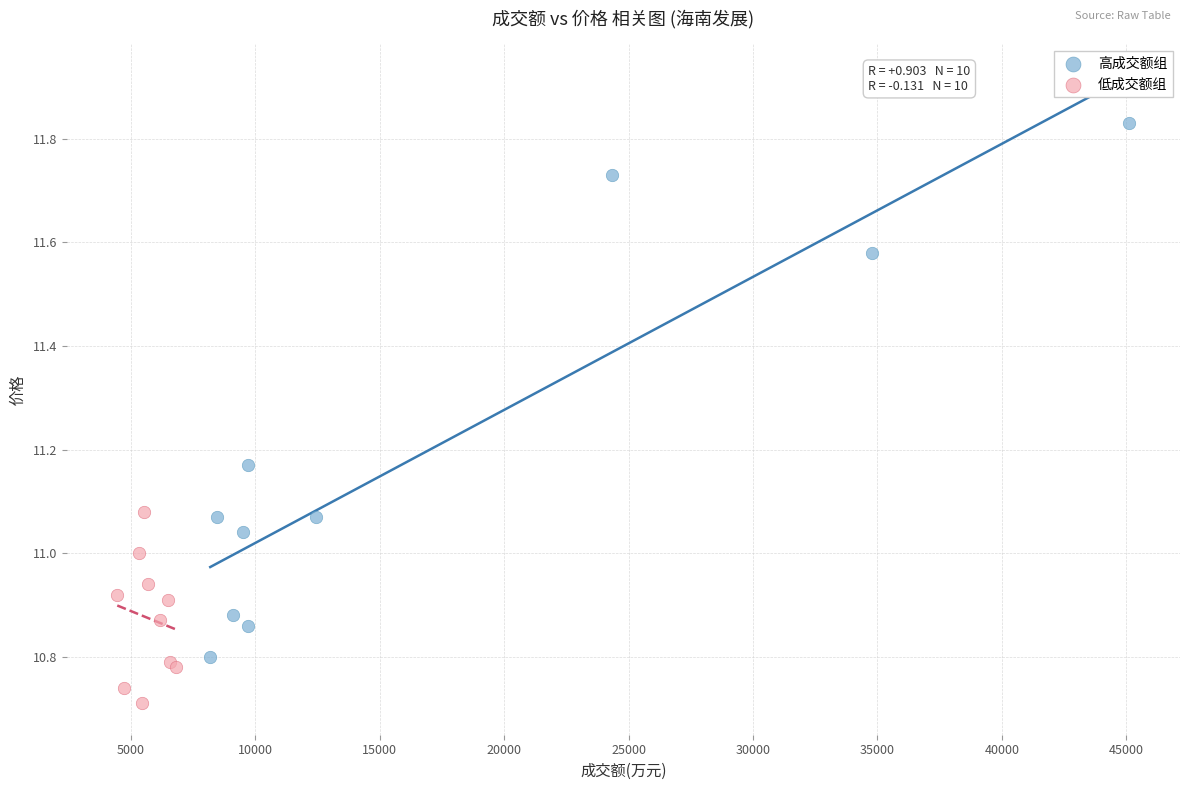

Which series has the largest Y range (max minus min)?

高成交额组